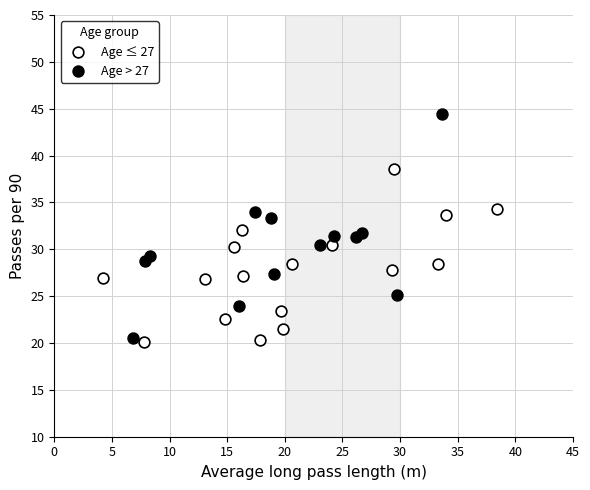

Which series has the largest Y range (max minus min)?

Age > 27